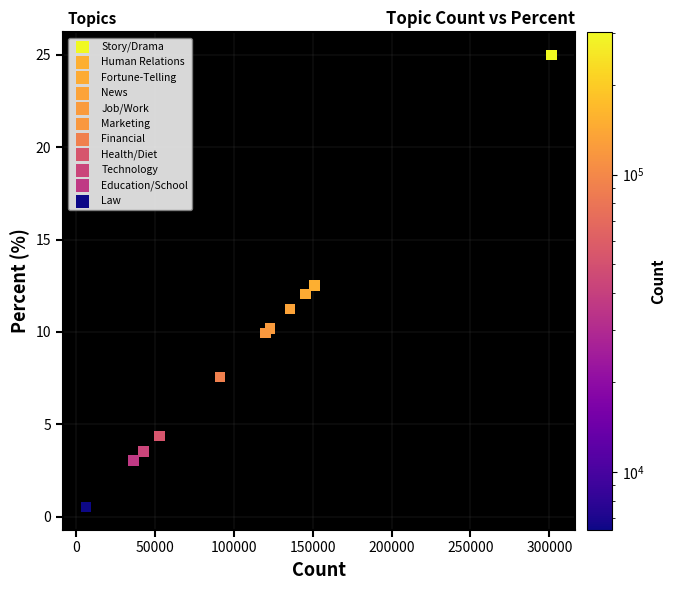

Which series reaches the minimum Y coordinate?

Law